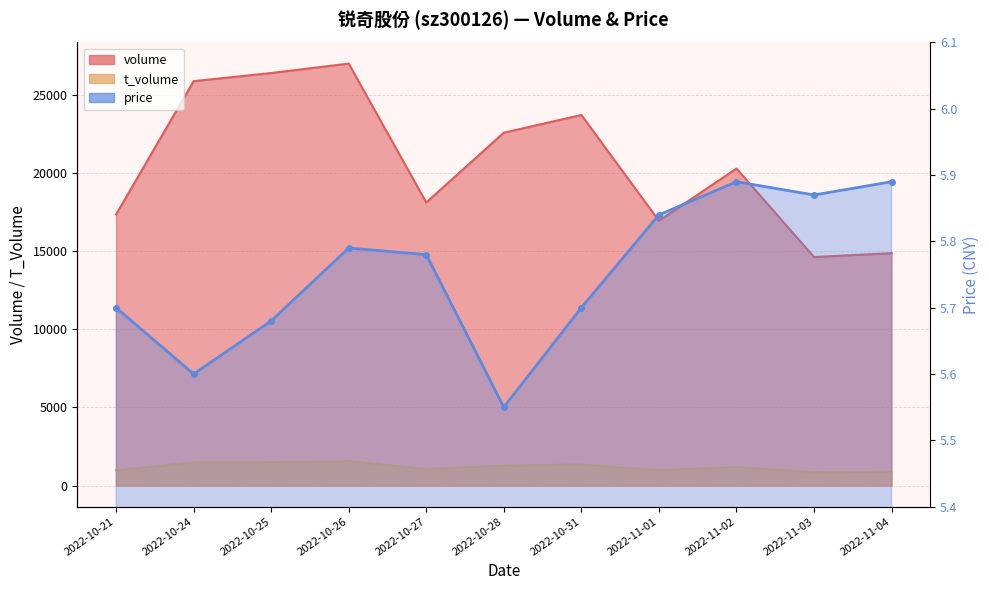

True or false: there are more than 0 points higher than both neighbors.

True